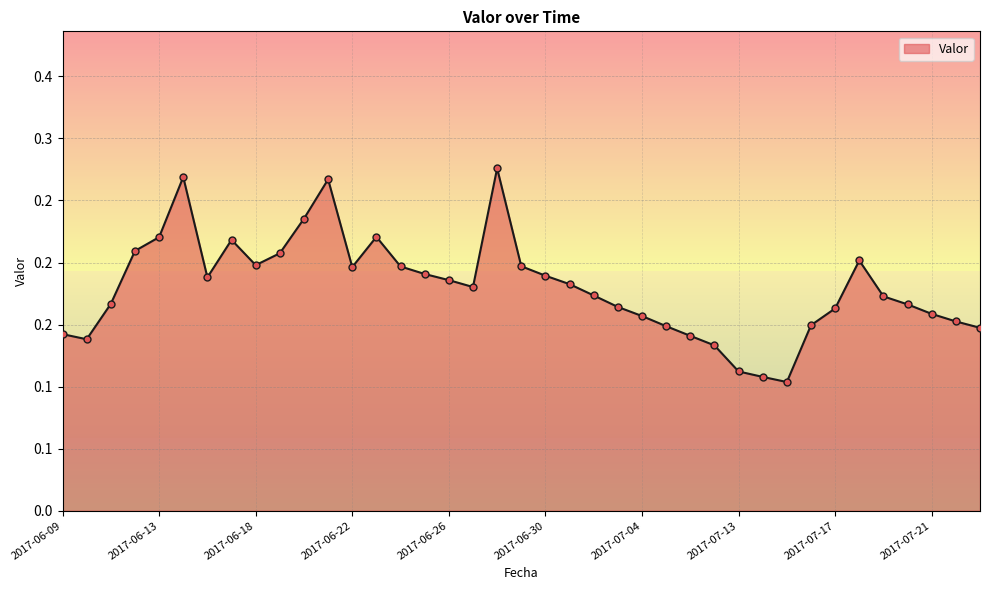

Is this an area chart (filled region under the line)?

Yes